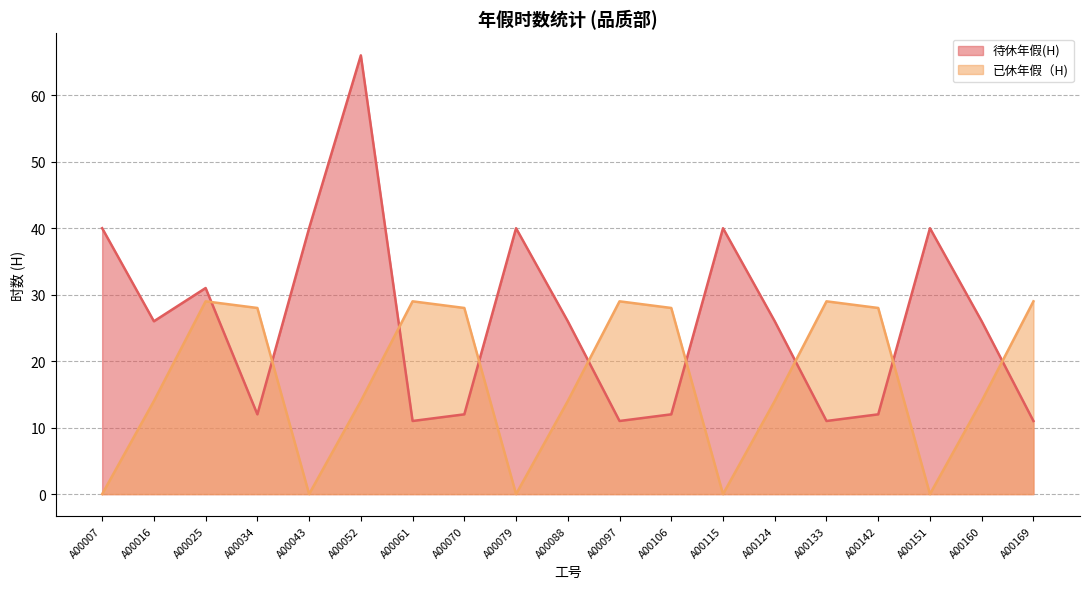

Where is the first local maximum for 已休年假（H)?

A00025